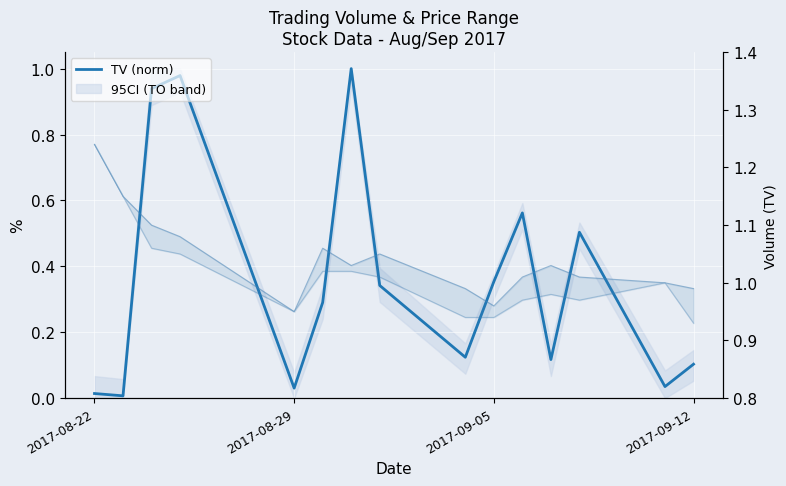

True or false: LP has more than 1 points higher than both neighbors.

True